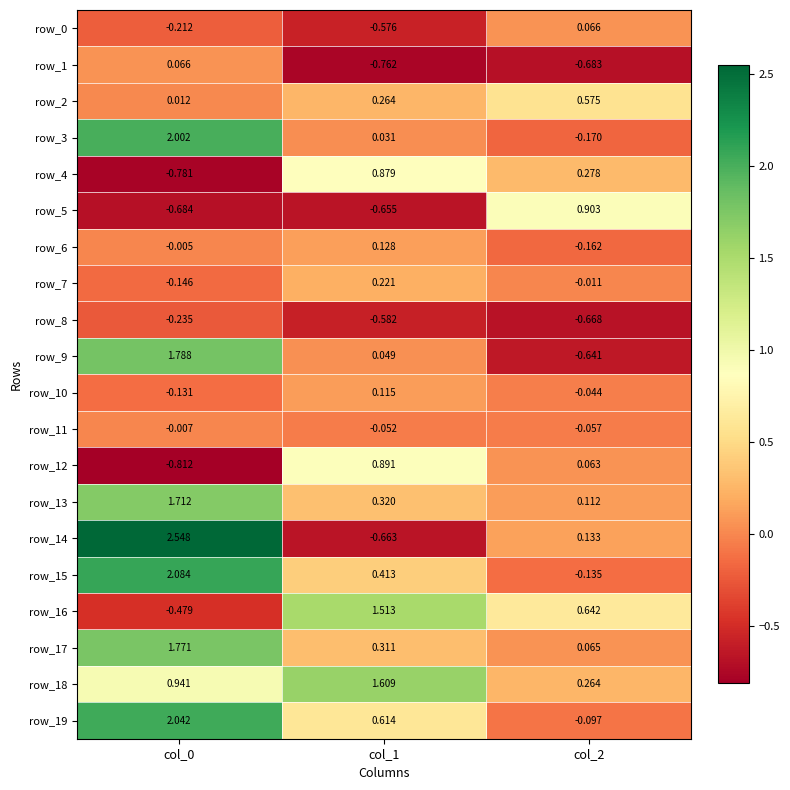

At how many categories does at least one series exceed 0?

3